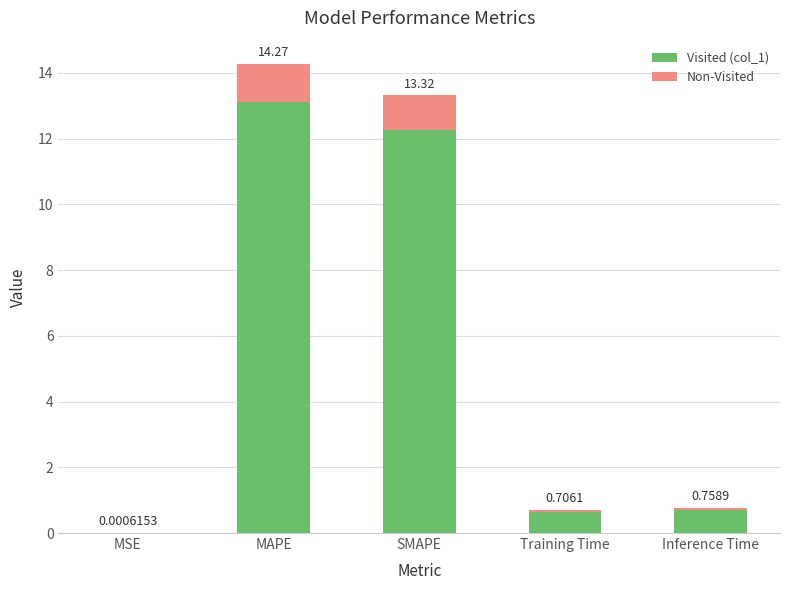

Reading right to left, transcribe all the data shown in this chart.

Inference Time=0.8	Training Time=0.7	SMAPE=13.3	MAPE=14.3	MSE=0.0